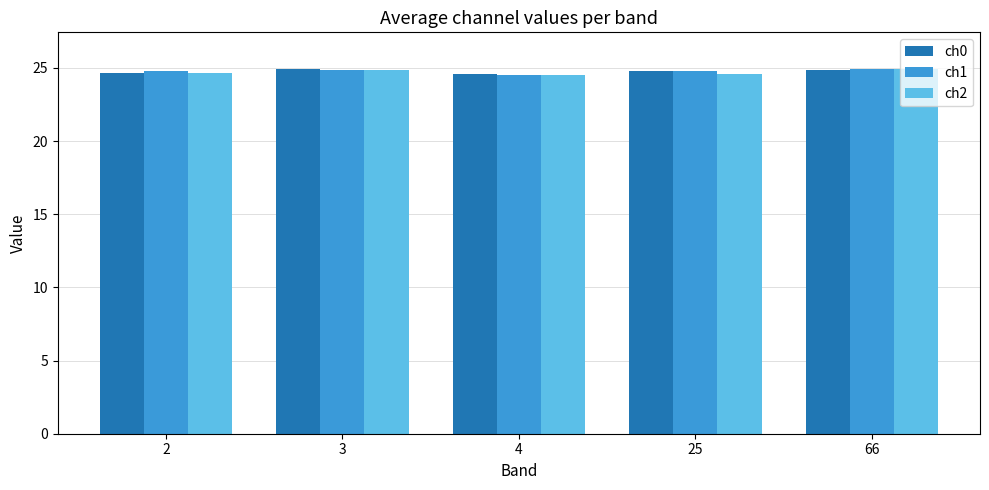

True or false: ch0 has a value of 11.4 at 4.

False